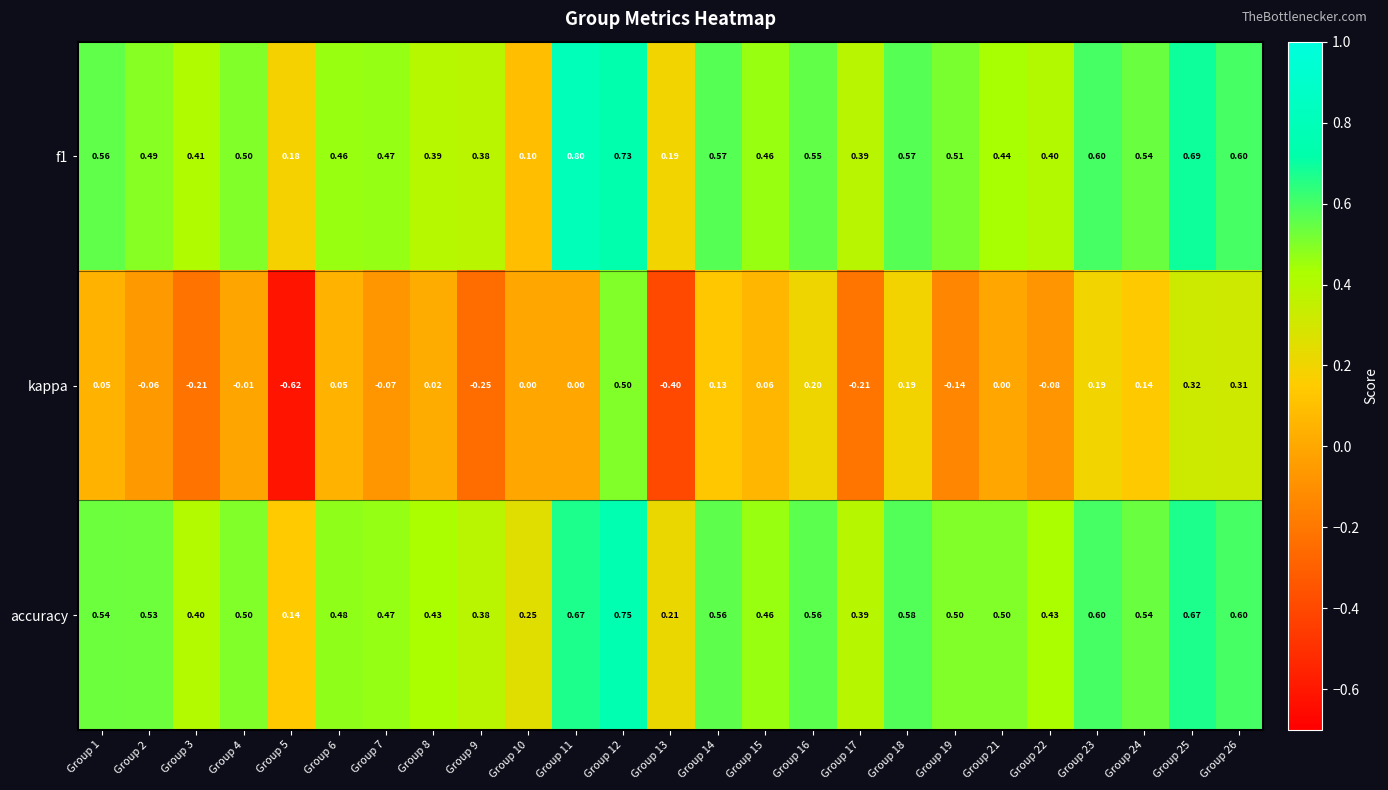

Is the value of kappa at Group 25 greater than the value of f1 at Group 5?

Yes